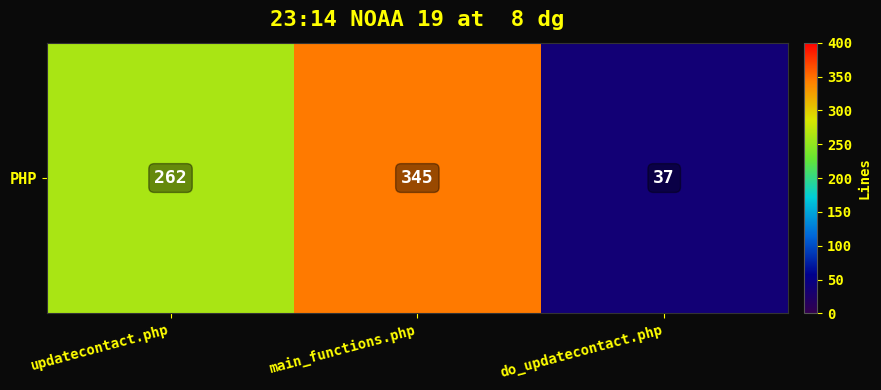

Rank the categories by value from lowest to highest.

do_updatecontact.php, updatecontact.php, main_functions.php